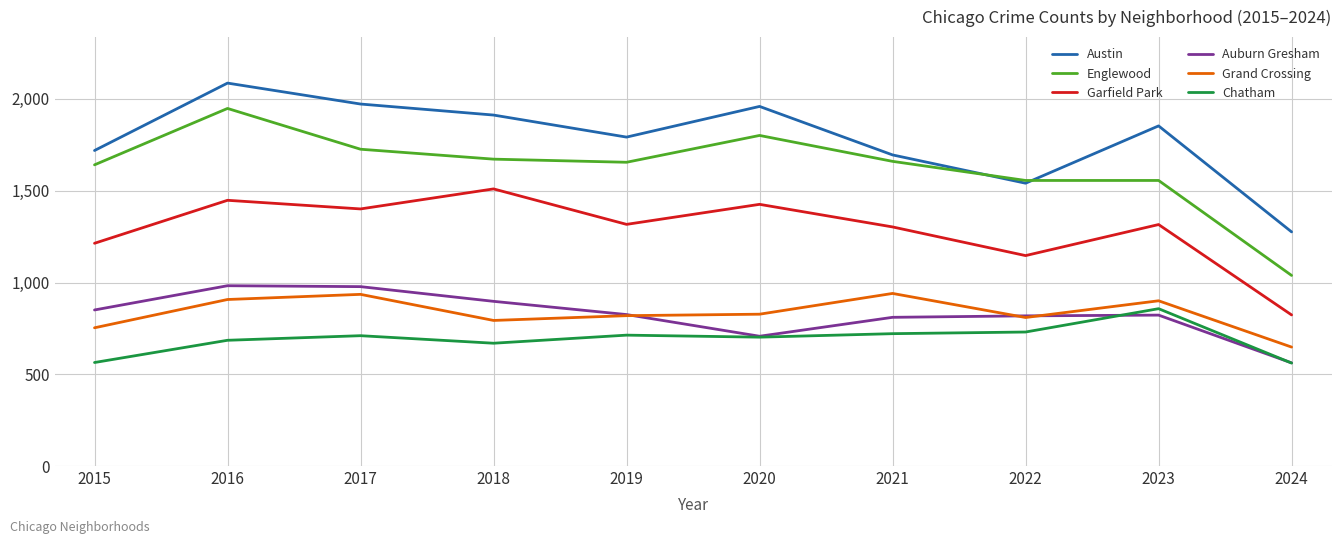

At which category does Garfield Park reach its first local peak?

2016